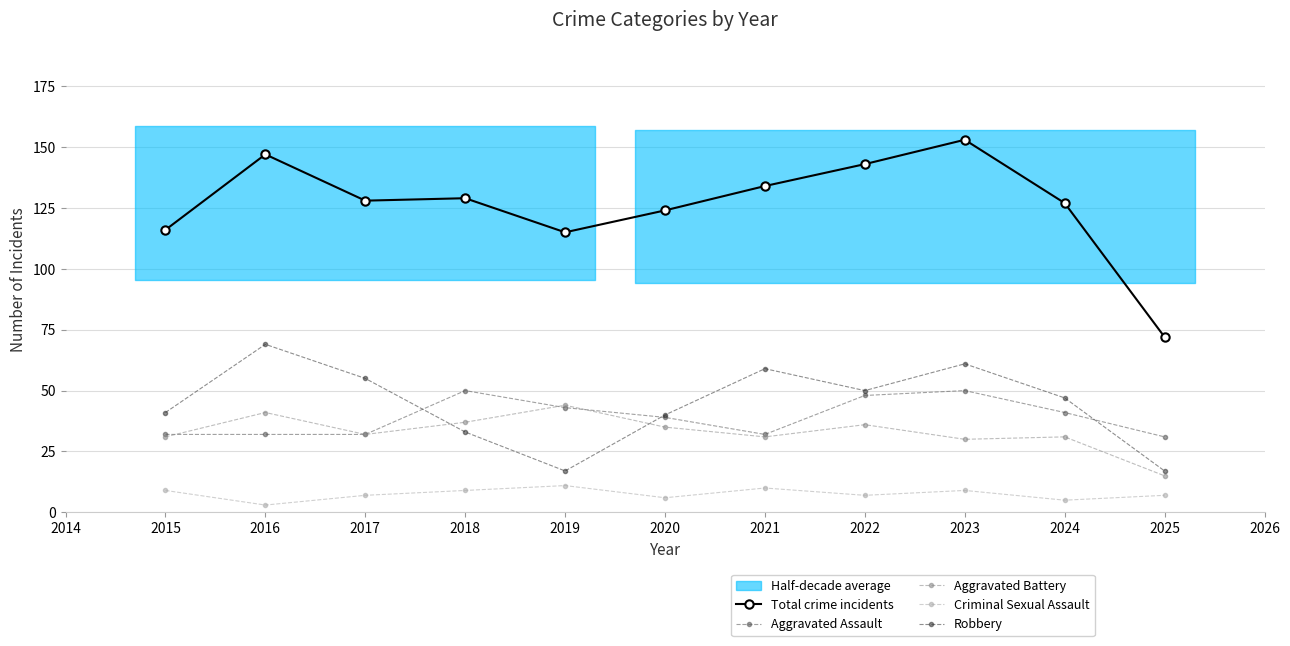

What is the maximum value for Aggravated Assault?

50